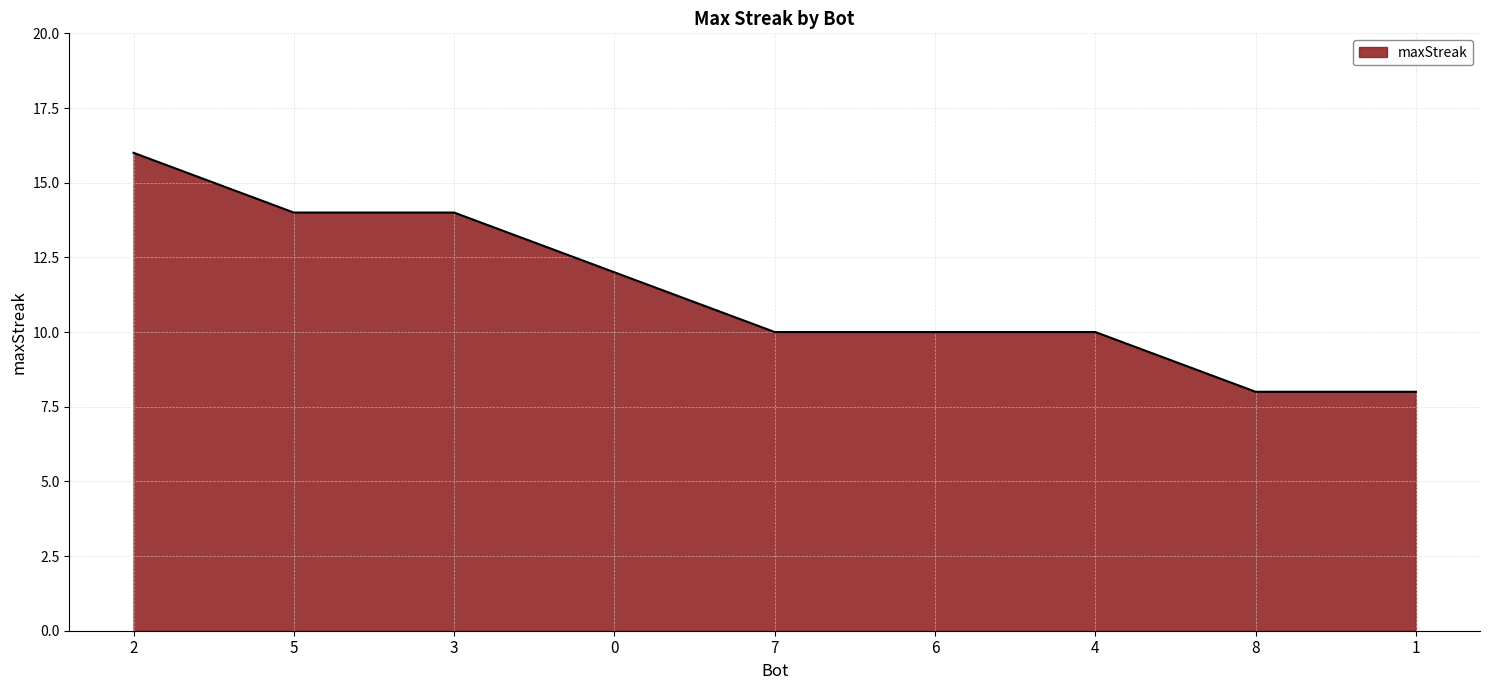

The value at 2 is 10. True or false?

False